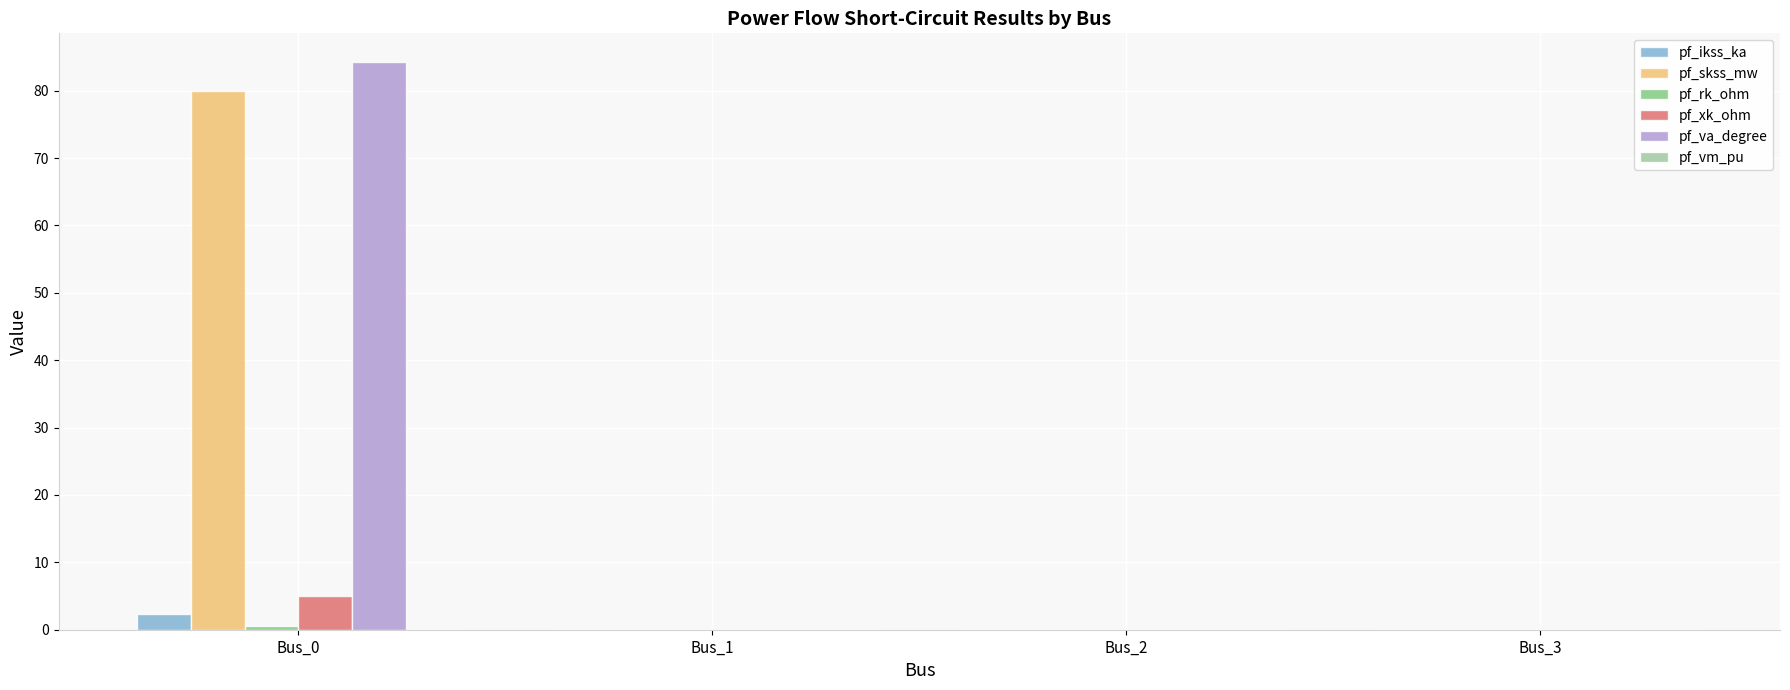

What is the sum of all pf_ikss_ka values?

2.3